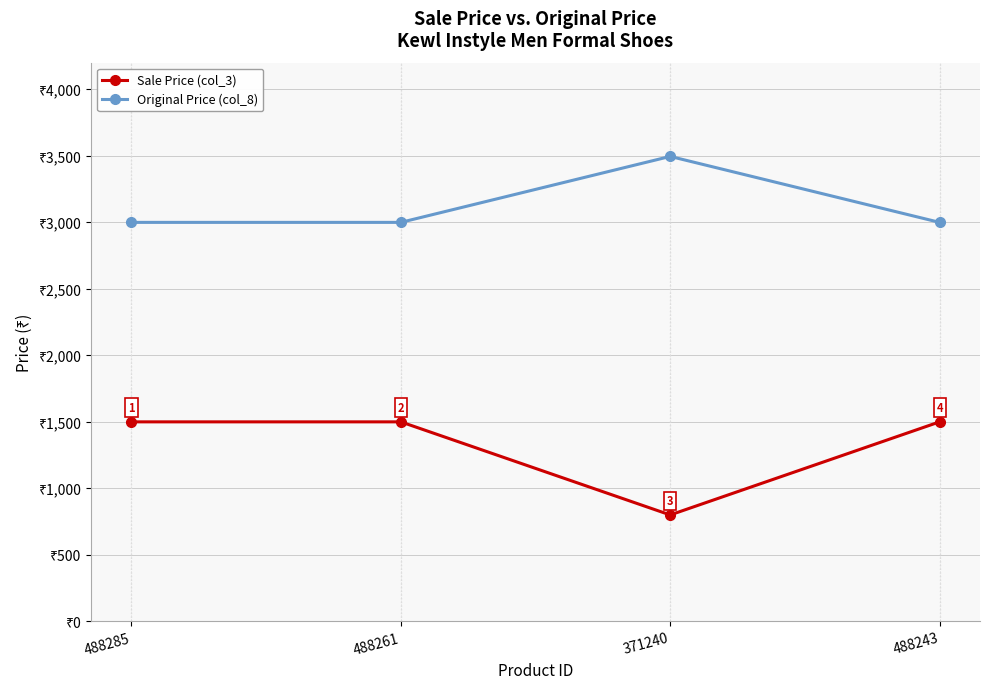

True or false: Sale Price (col_3) has more than 1 points higher than both neighbors.

False